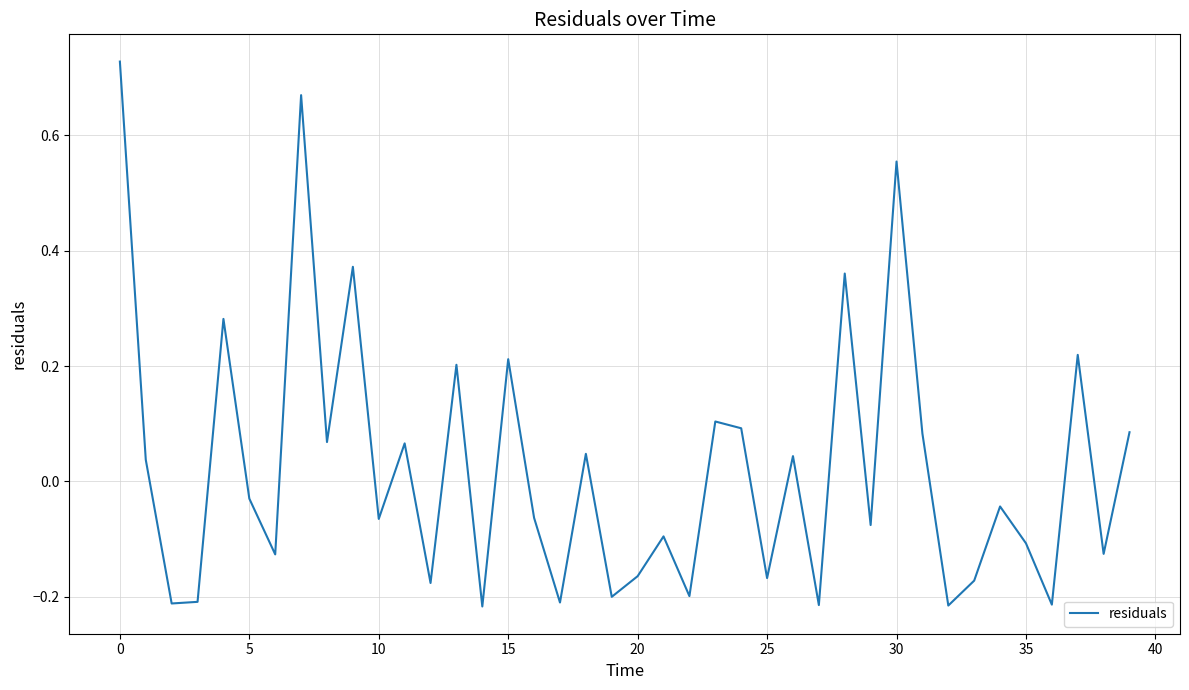

Does the chart have visible grid lines?

Yes